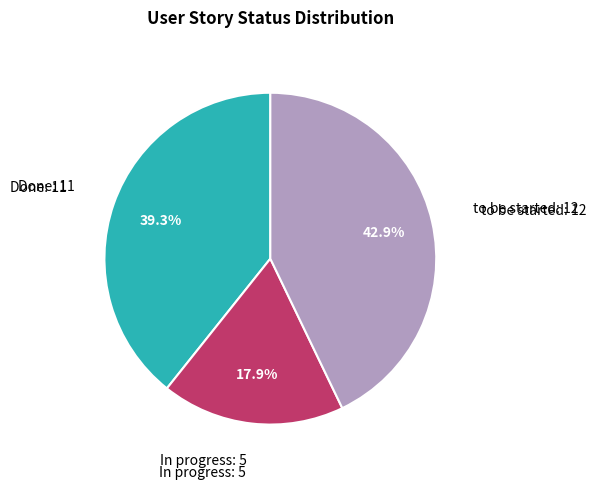

Does any single category account for the majority?

No